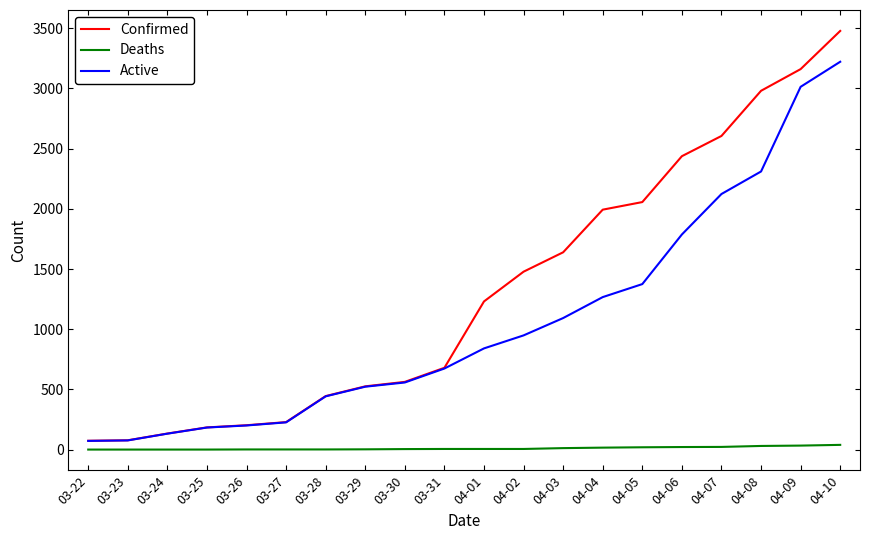

What are all the series names shown in the legend?

Confirmed, Deaths, Active